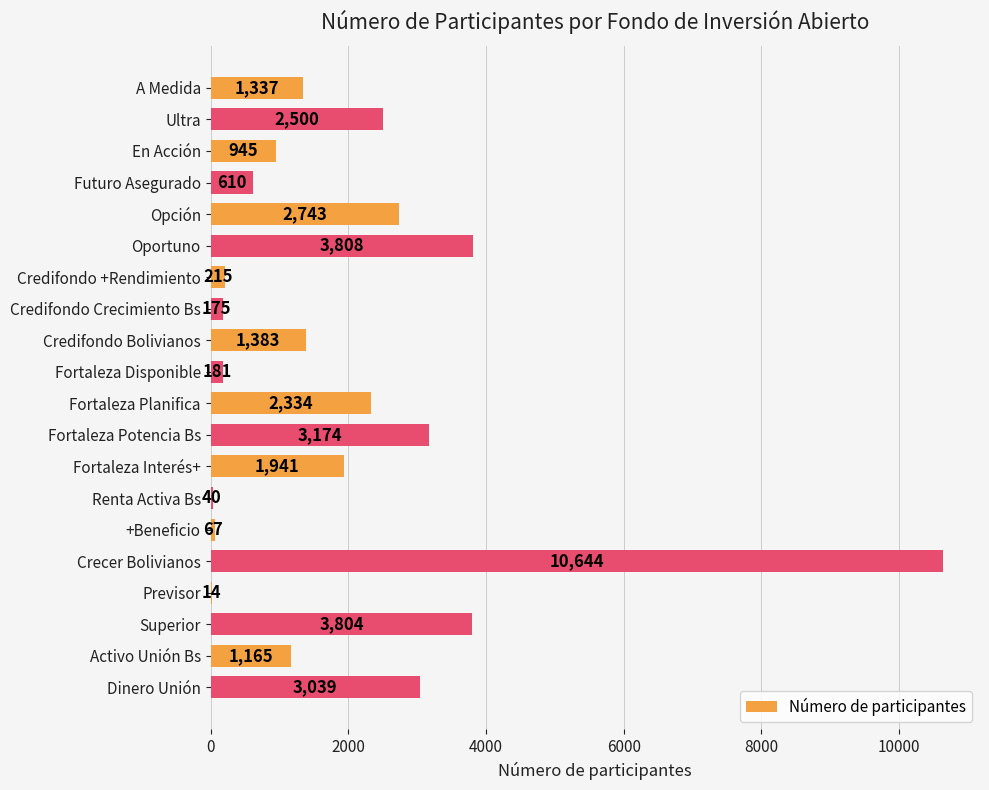

Approximately how many times larger is the value at Fortaleza Planifica compared to Opción?

0.9